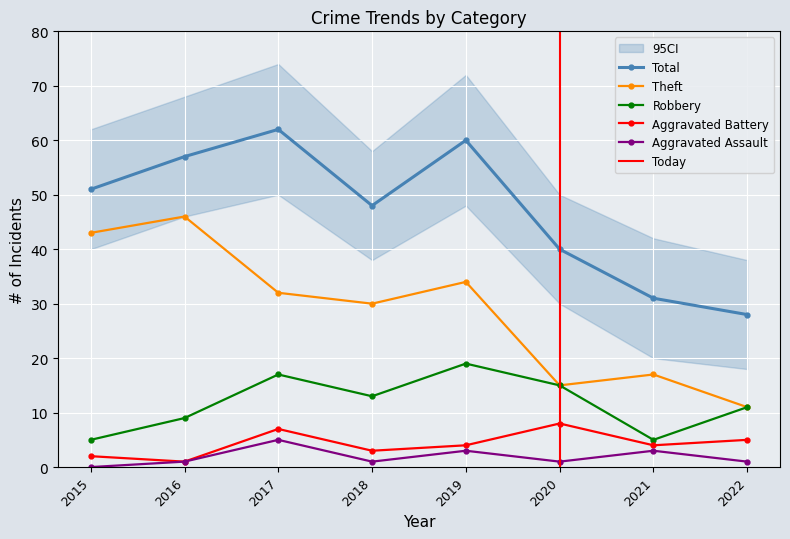

The value of Aggravated Assault at 2015 is 3. True or false?

False